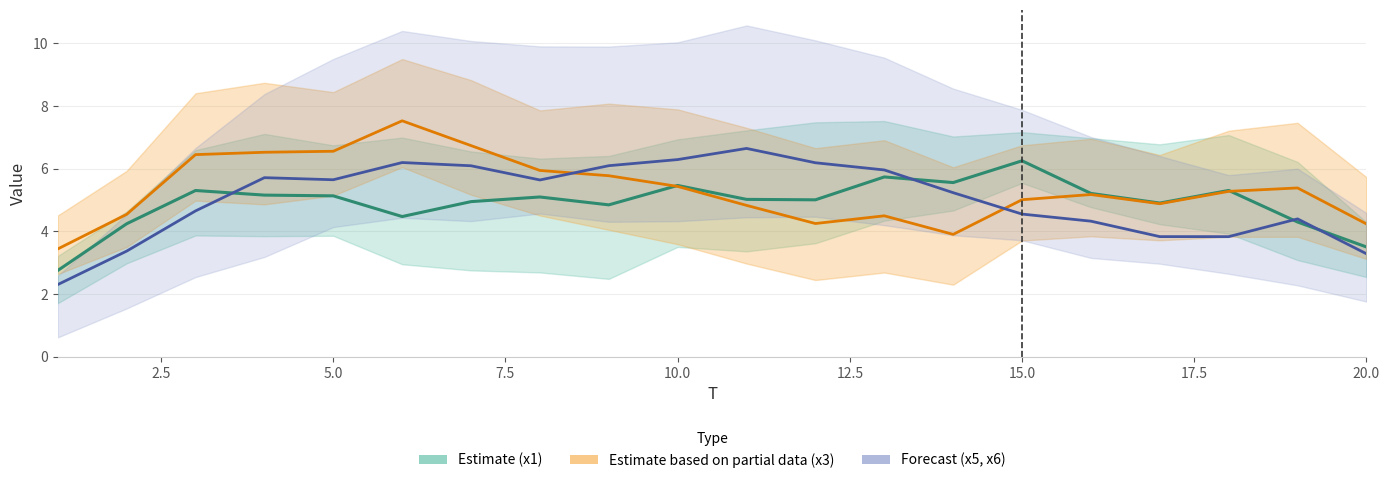

True or false: x5 has more than 2 interior local peaks.

True